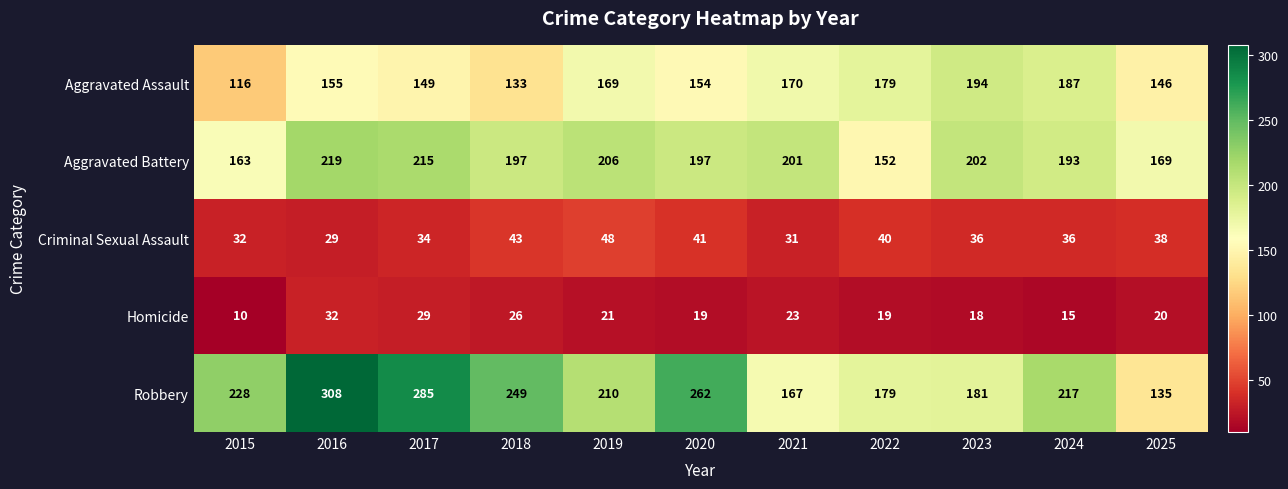

What is the smallest value displayed?

10